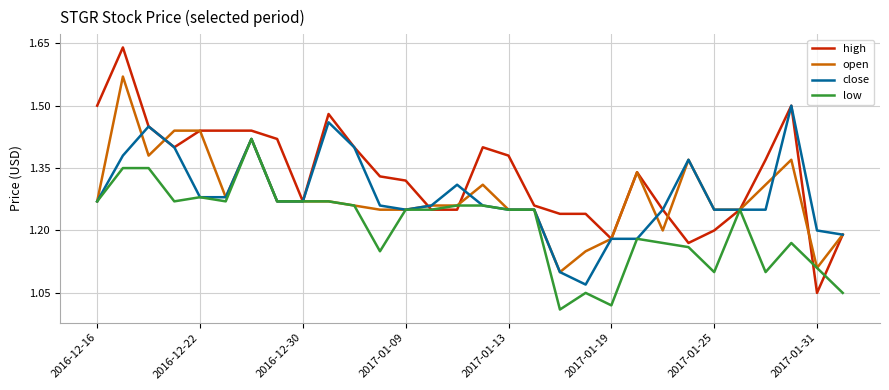

At how many categories does at least one series exceed 1?

30